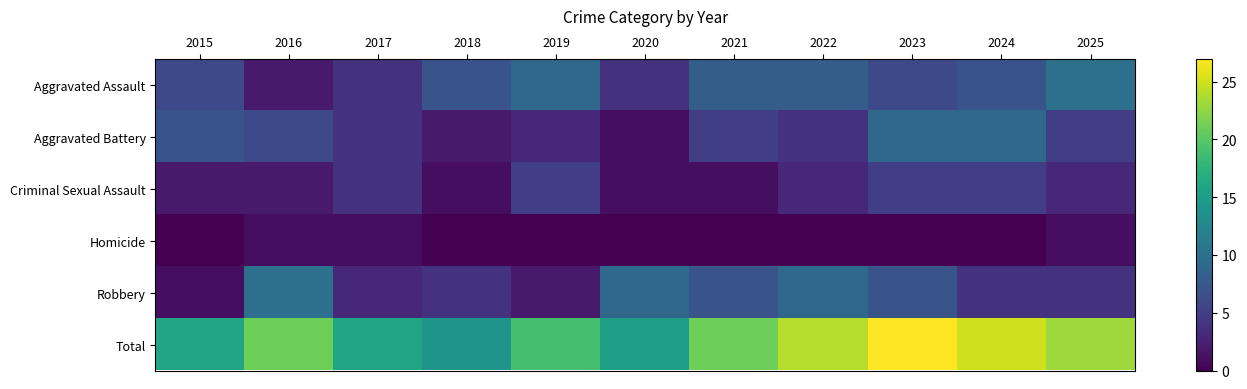

Which series has the largest range (max minus min)?

Total